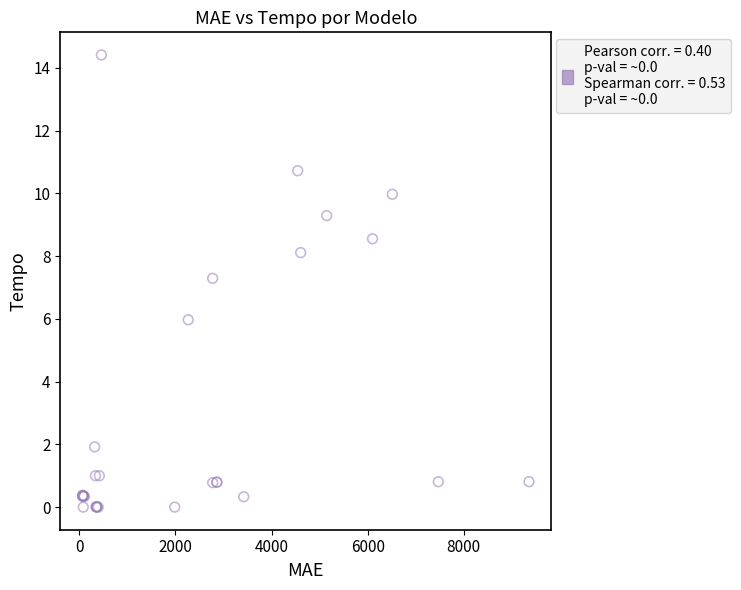

What Y value in the scatter plot is closest to 7?

7.3